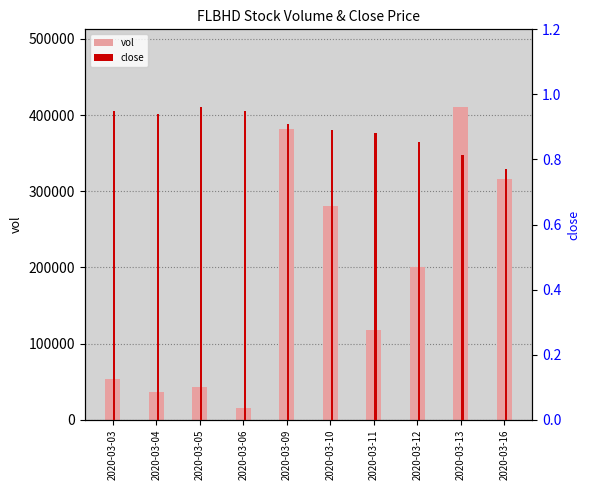

Which series has the largest total across all categories?

vol